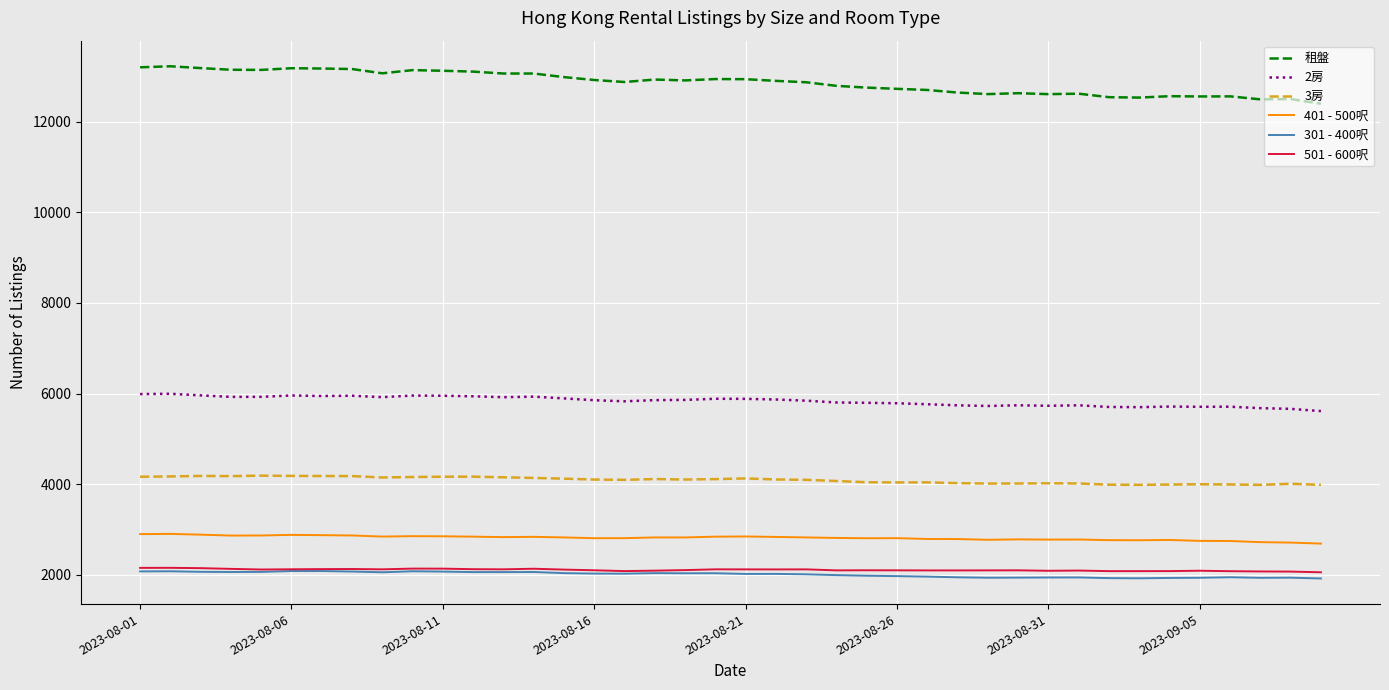

Which series has the largest range (max minus min)?

租盤